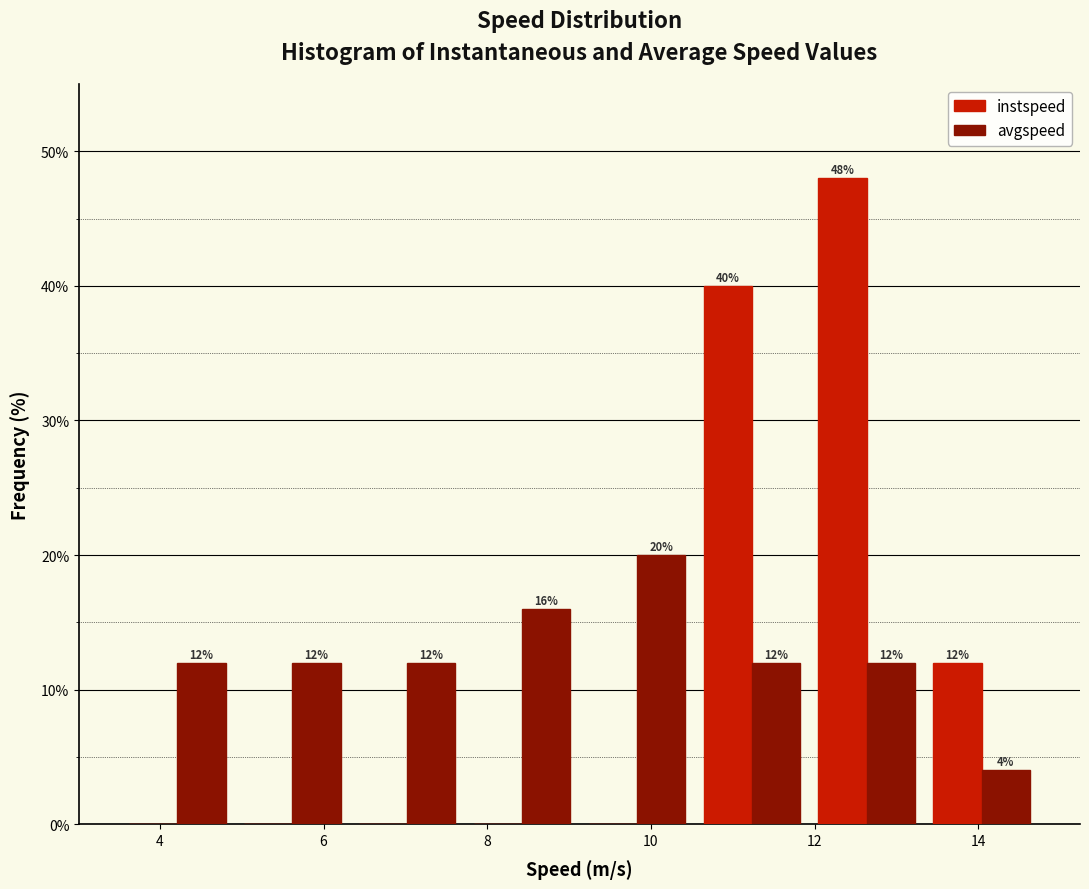

In the avgspeed series, which range on the x-axis has the tallest bar?

9.2 to 10.6